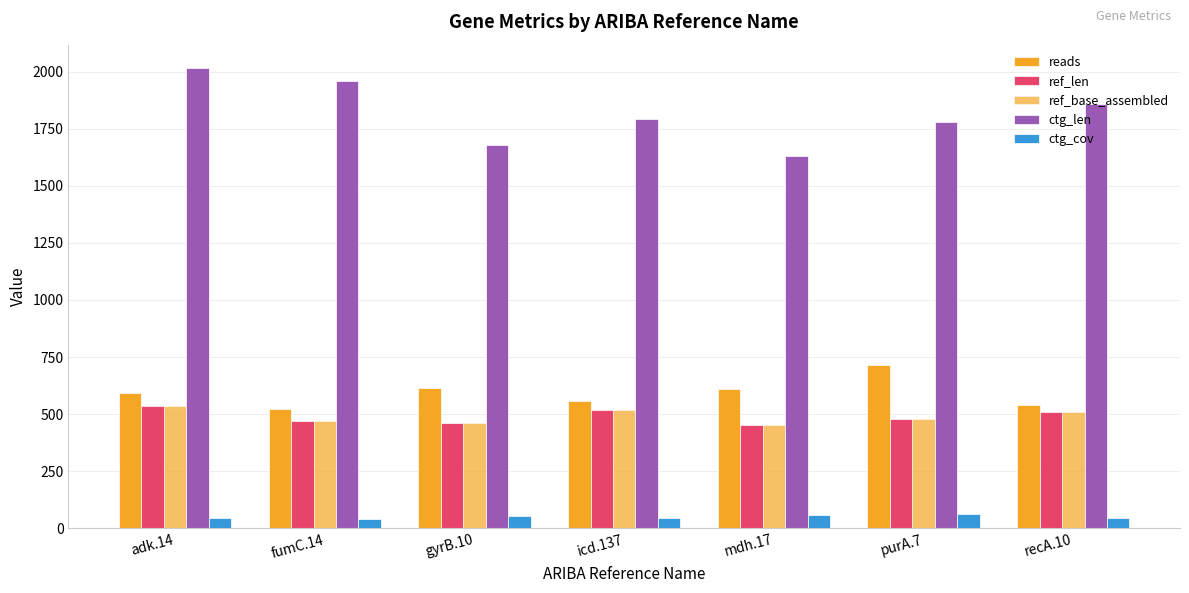

Count the number of categories in the chart.

7